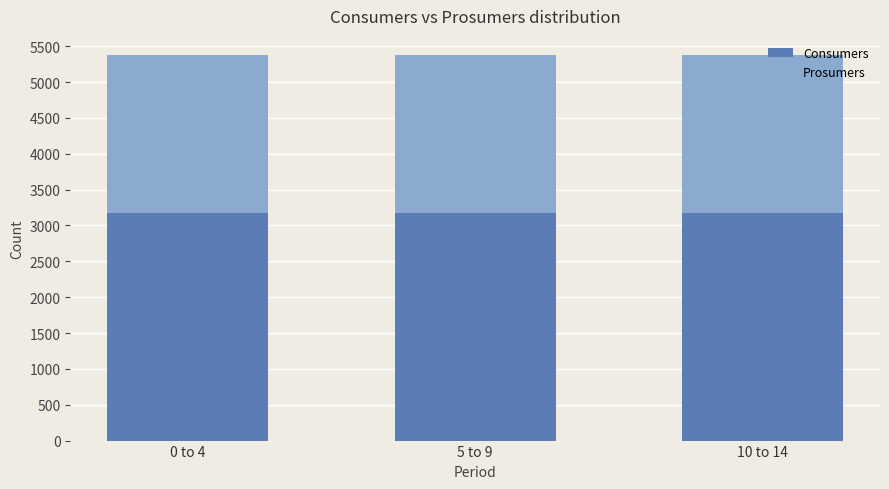

The value of Consumers at 10 to 14 is 5552. True or false?

False